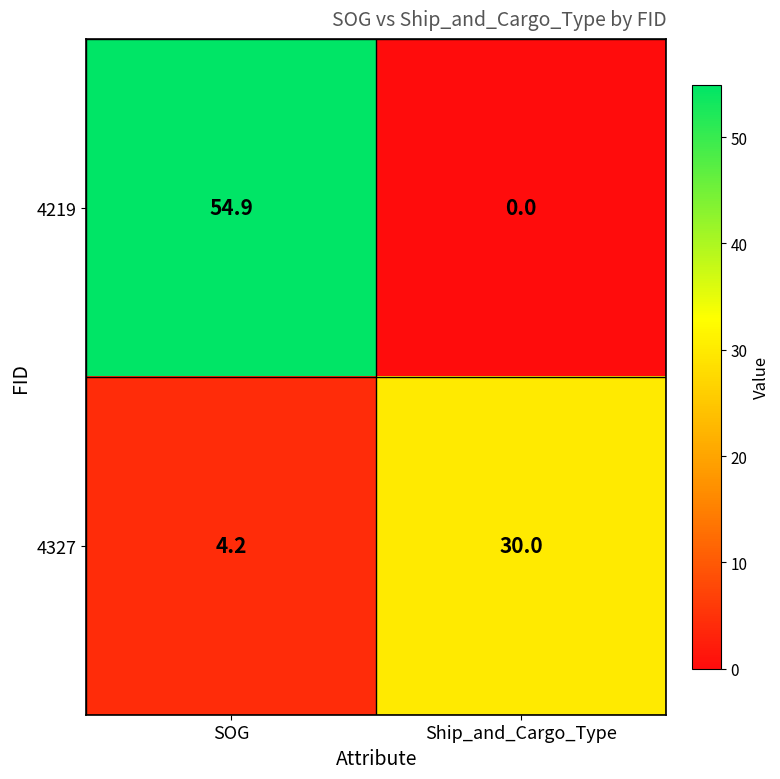

What is the greatest value displayed?

54.9